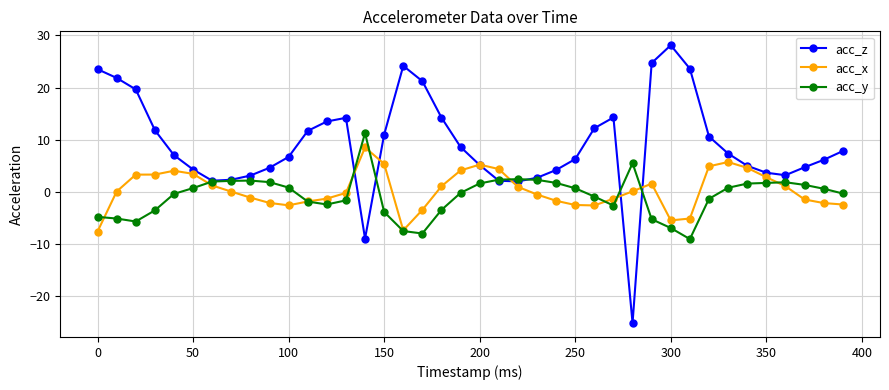

What is the value of the acc_z point at the 20th from the left?

8.6